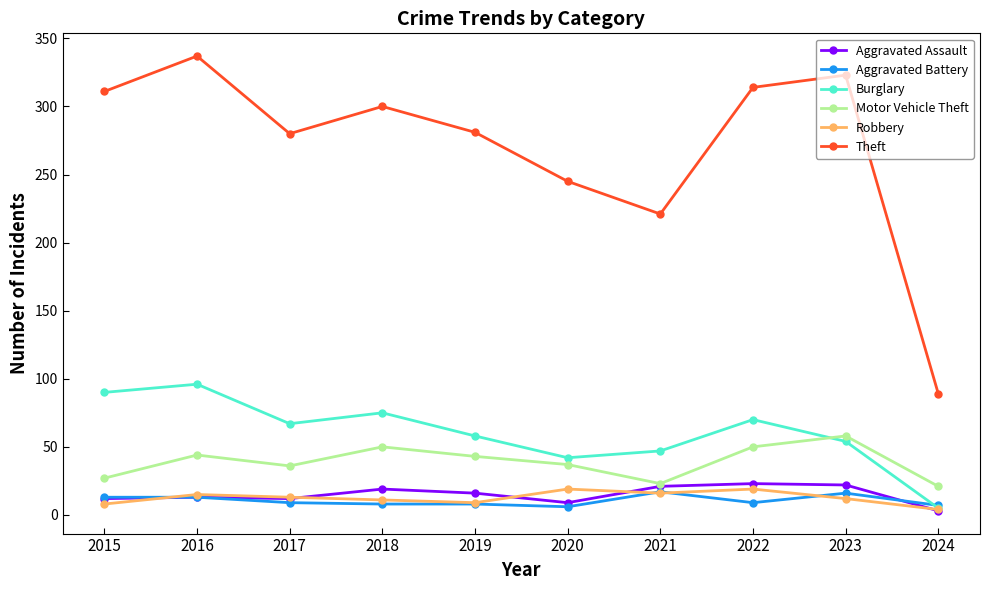

At which label is Burglary closest to 50?

2021